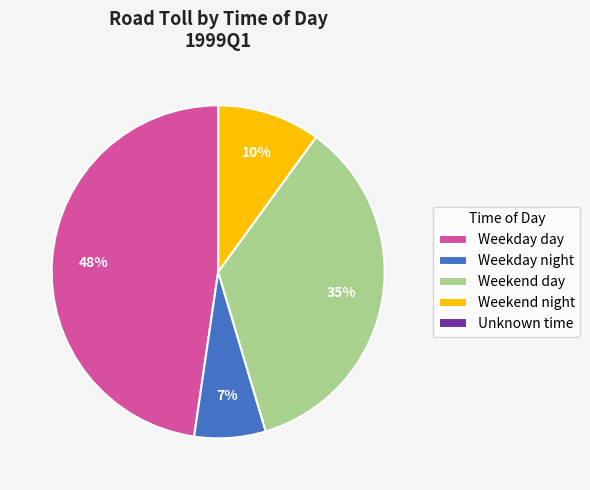

Does Weekend night account for over 50% of the chart?

No